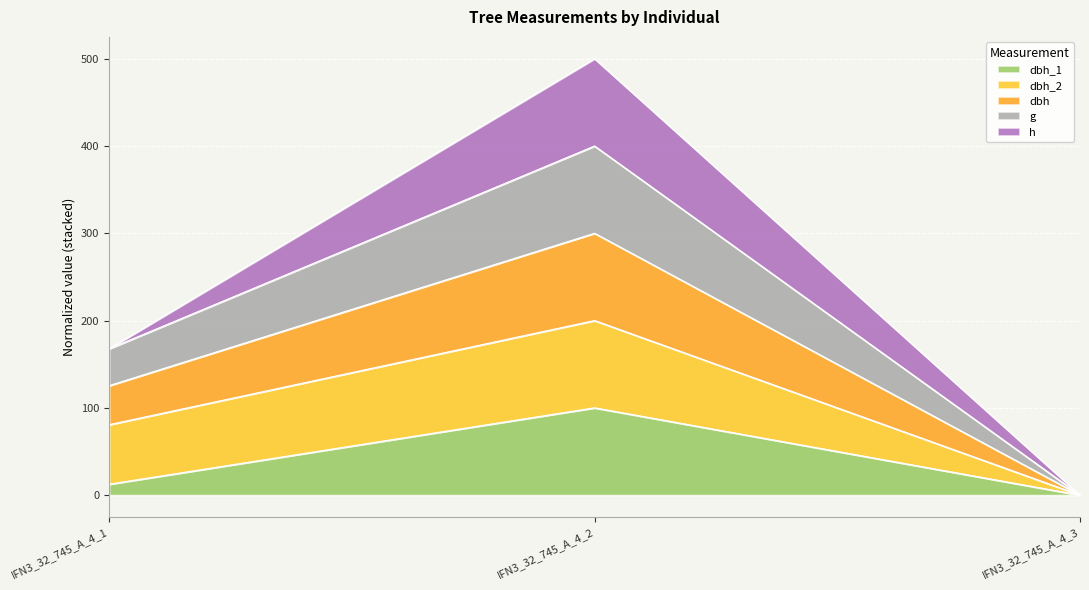

Which category has the highest value in the dbh_1 series?

IFN3_32_745_A_4_2